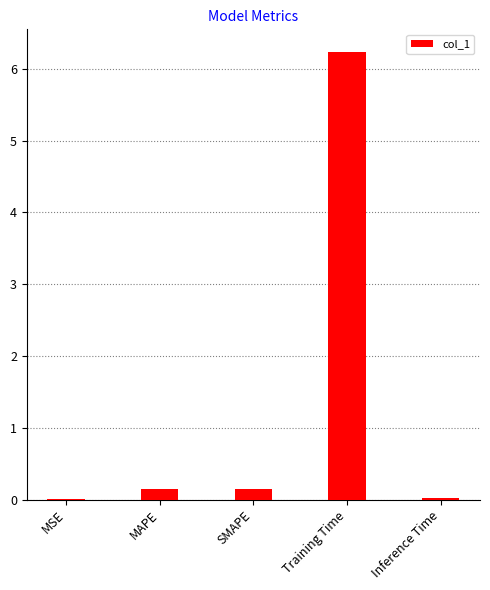

What is the difference between the values at Inference Time and SMAPE?

0.1